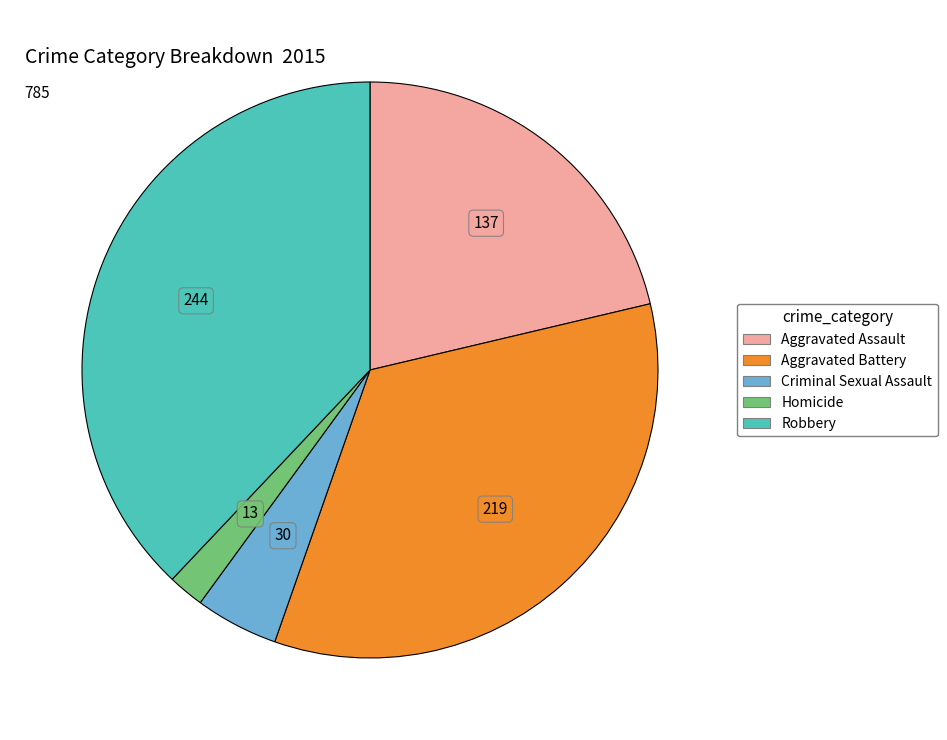

Combined, do Aggravated Battery and Aggravated Assault account for over 50%?

Yes